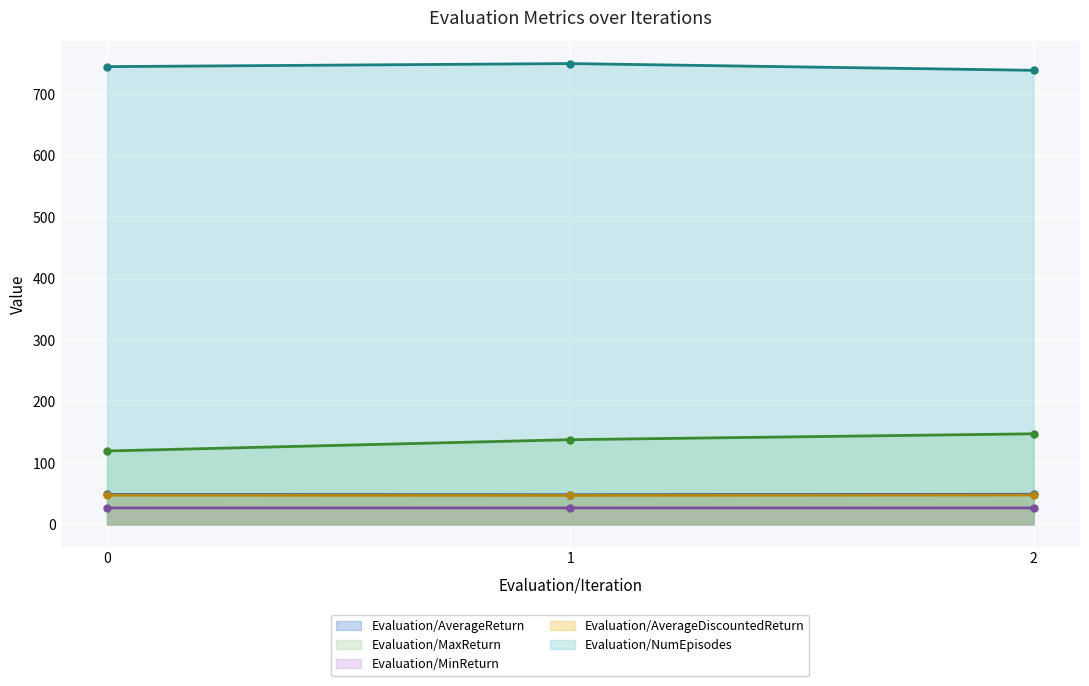

Reading left to right, list all the values displayed in this chart.

Evaluation/AverageReturn: 0=48.7	1=48.3	2=49.0
Evaluation/MaxReturn: 0=119.4	1=137.8	2=147.4
Evaluation/MinReturn: 0=26.8	1=26.8	2=26.8
Evaluation/AverageDiscountedReturn: 0=47.5	1=47.2	2=47.8
Evaluation/NumEpisodes: 0=745.0	1=750.0	2=739.0